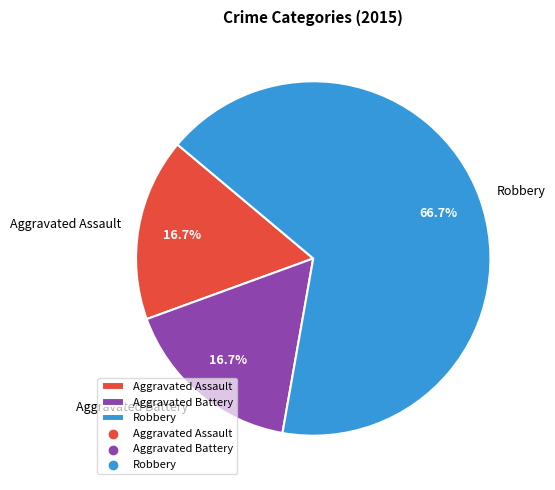

To the nearest percent, what portion does Aggravated Battery represent?

17%